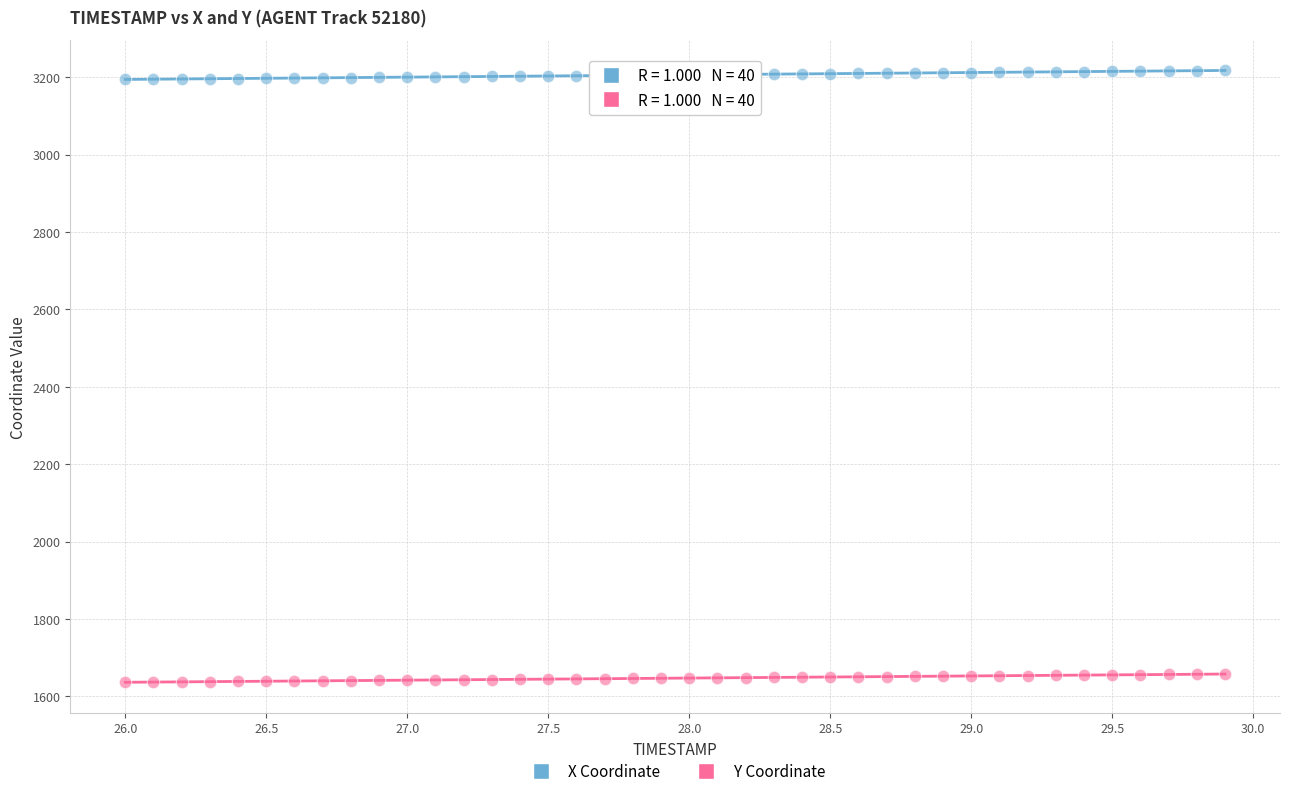

Across all data points, what is the range of X values (max minus min)?

3.9